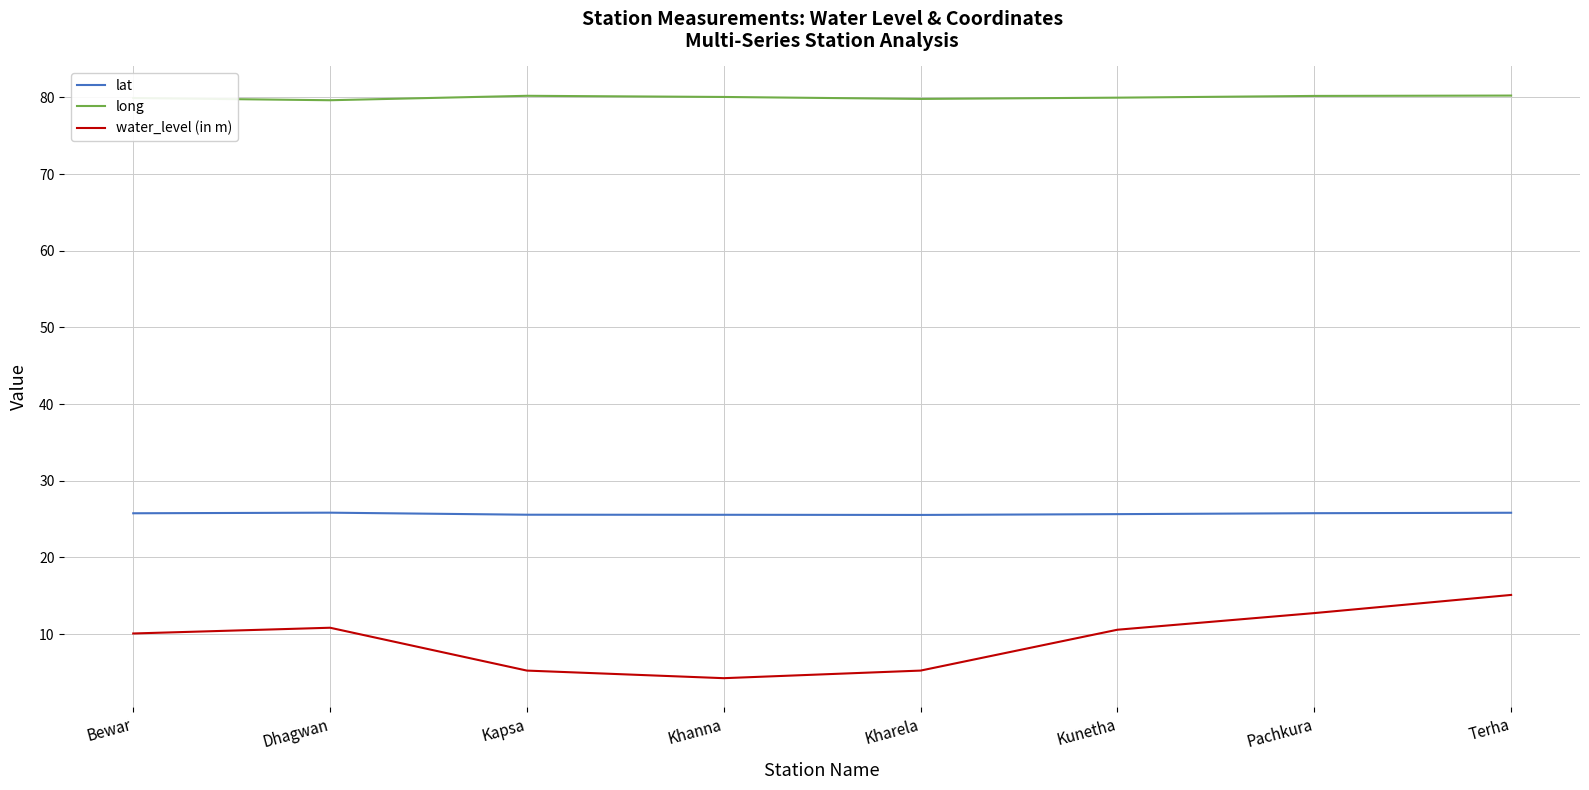

True or false: long and water_level (in m) intersect in this chart.

False